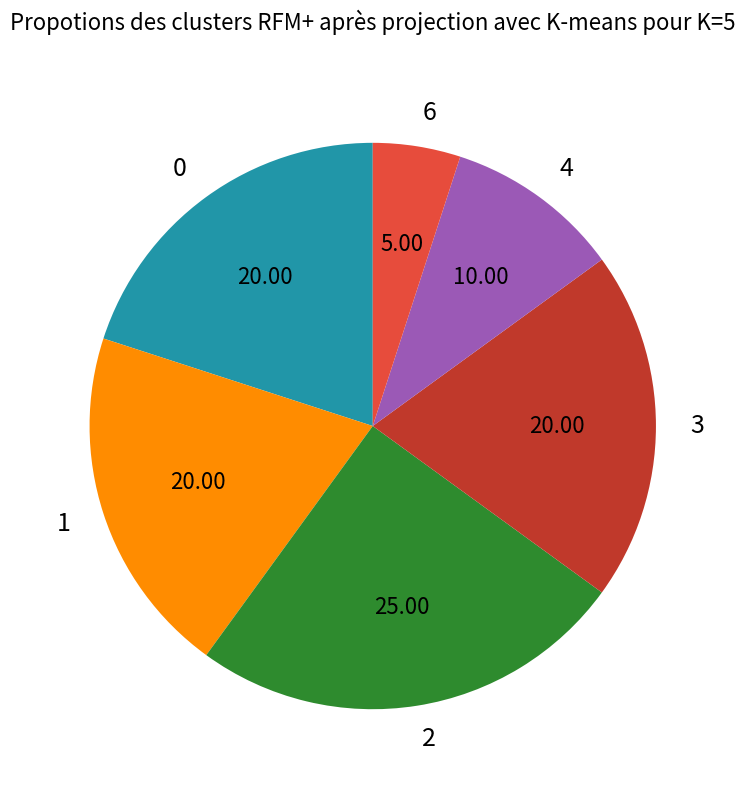

Do 0 and 2 together represent more than half of the pie?

No